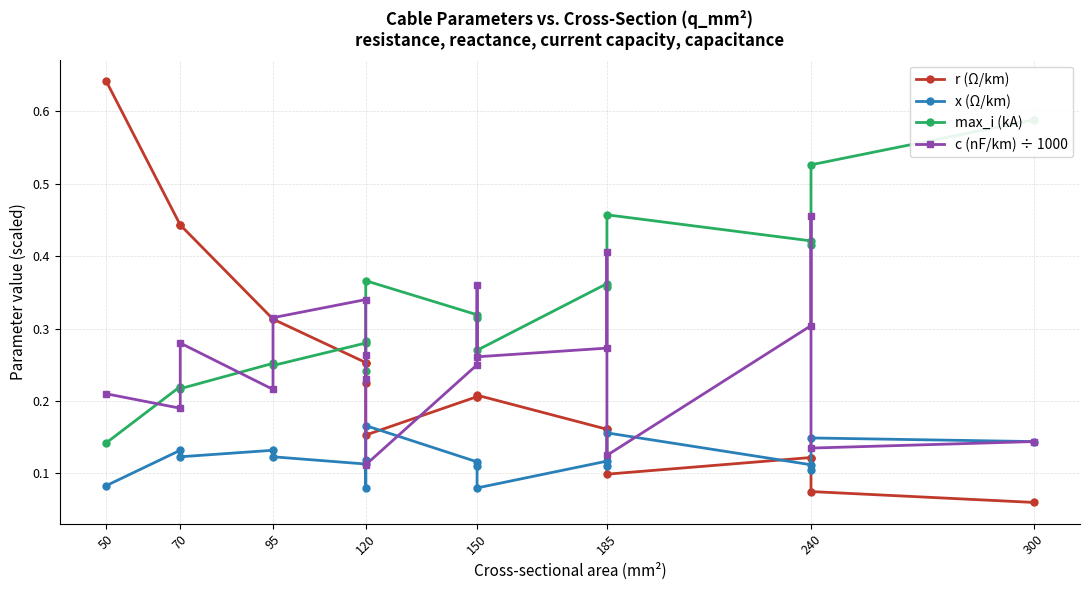

What is the value of the r (Ω/km) point at the 4th from the left?

0.3